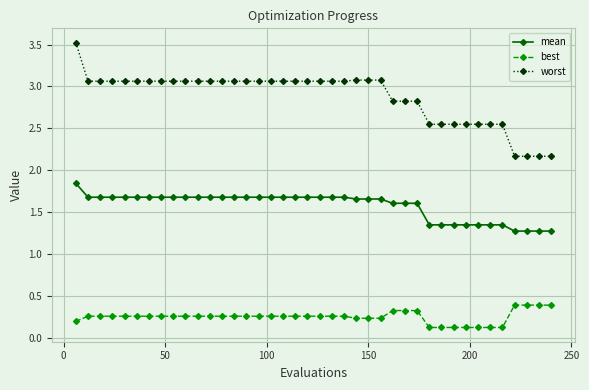

What is the maximum value for best?

0.4